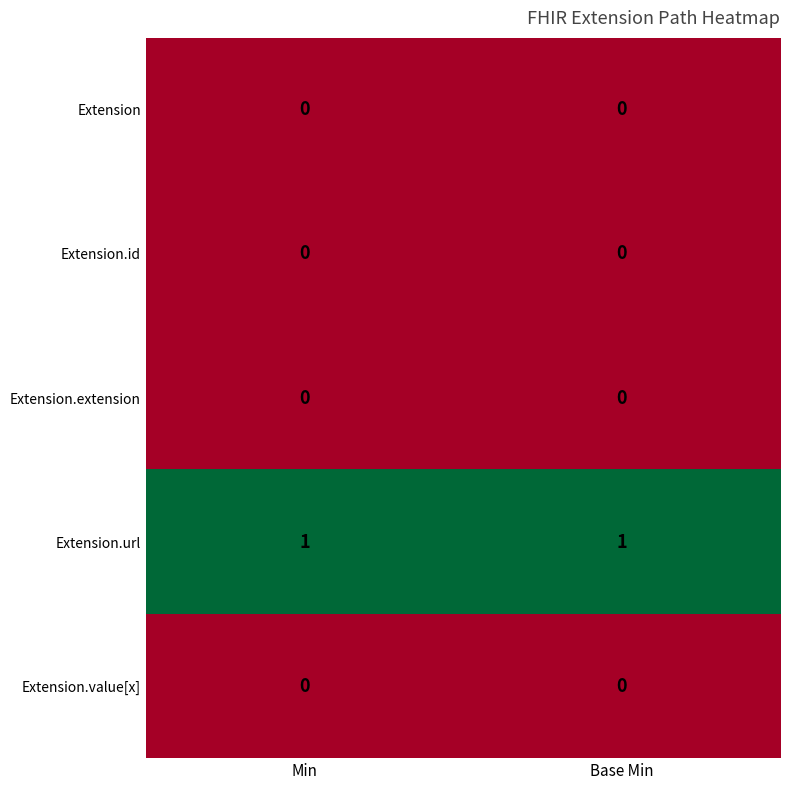

Reading right to left, extract all data points from this chart.

Extension: 0	0
Extension.id: 0	0
Extension.extension: 0	0
Extension.url: 1	1
Extension.value[x]: 0	0